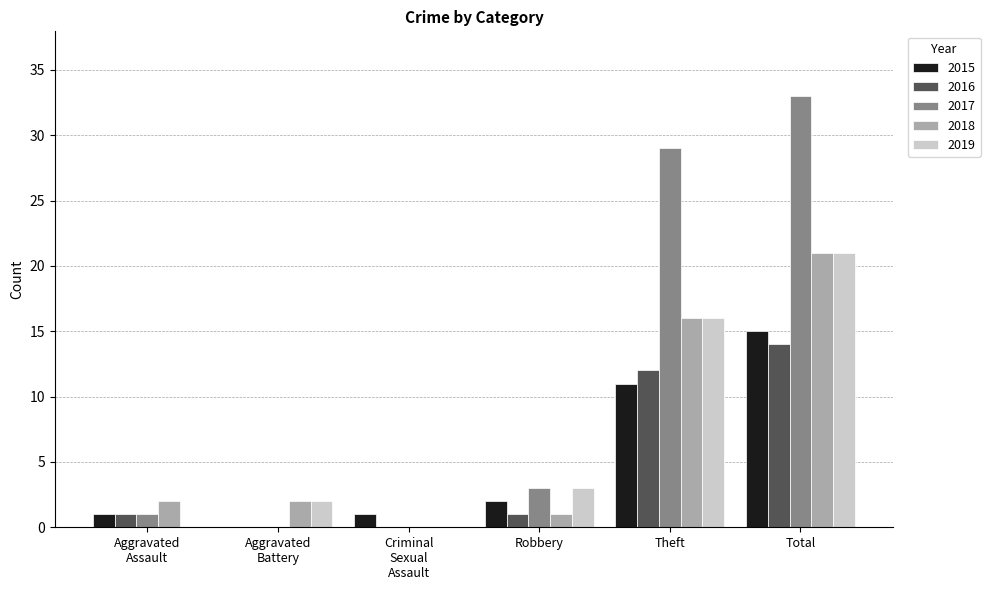

Is it true that 2015 equals 11 at Theft?

True